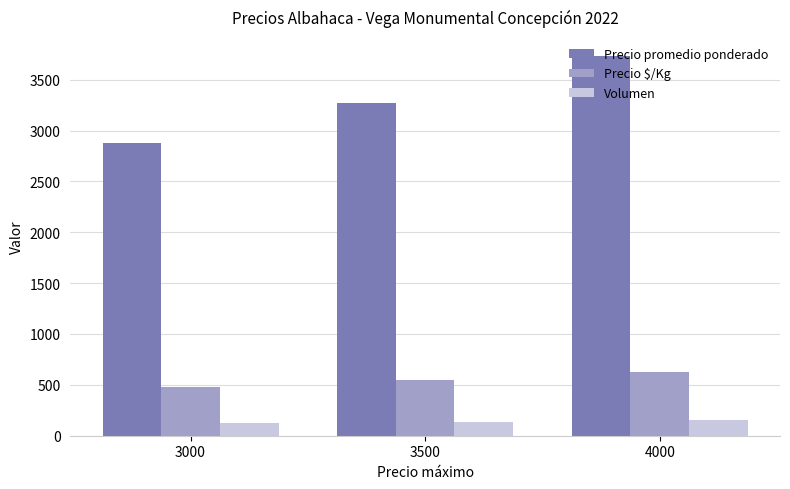

Where is Volumen nearest to the value 138?

3500